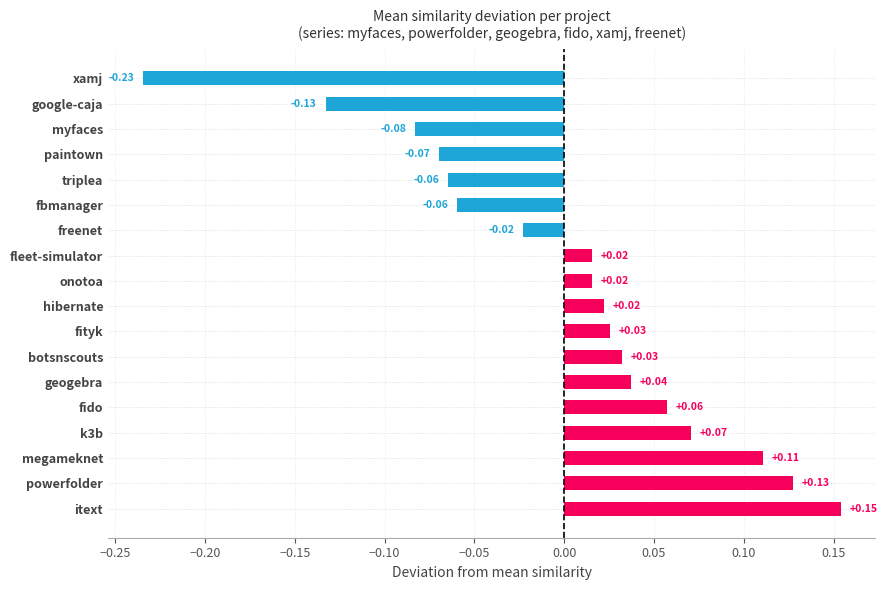

At which category does the chart reach its peak across all series?

itext